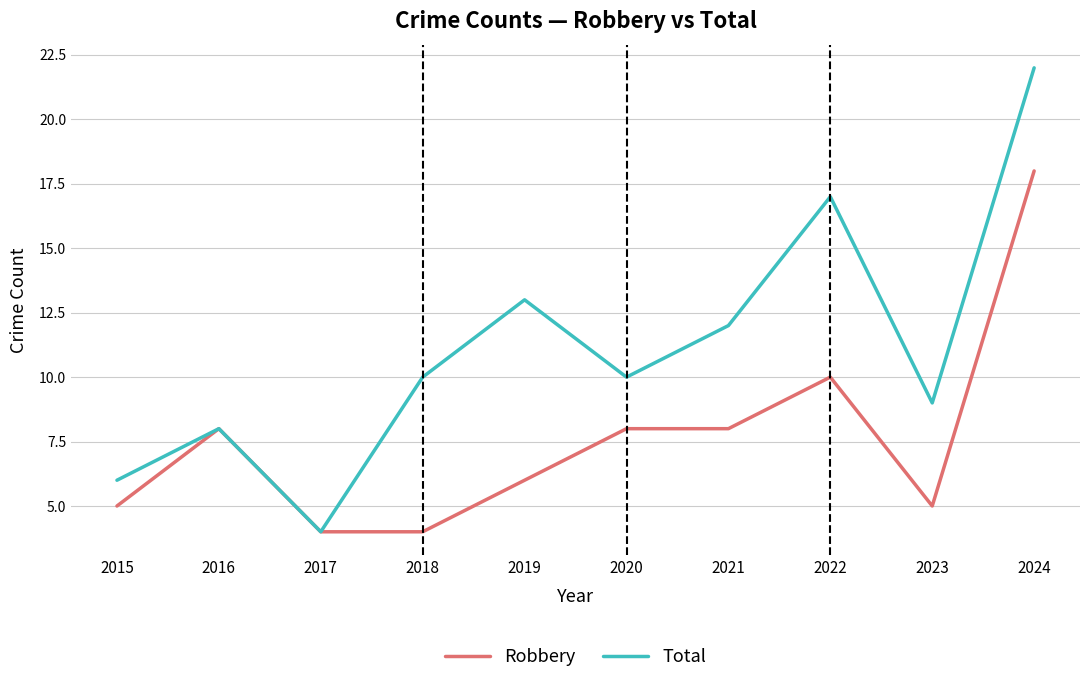

Reading left to right, extract all data points from this chart.

Robbery: 2015=5	2016=8	2017=4	2018=4	2019=6	2020=8	2021=8	2022=10	2023=5	2024=18
Total: 2015=6	2016=8	2017=4	2018=10	2019=13	2020=10	2021=12	2022=17	2023=9	2024=22